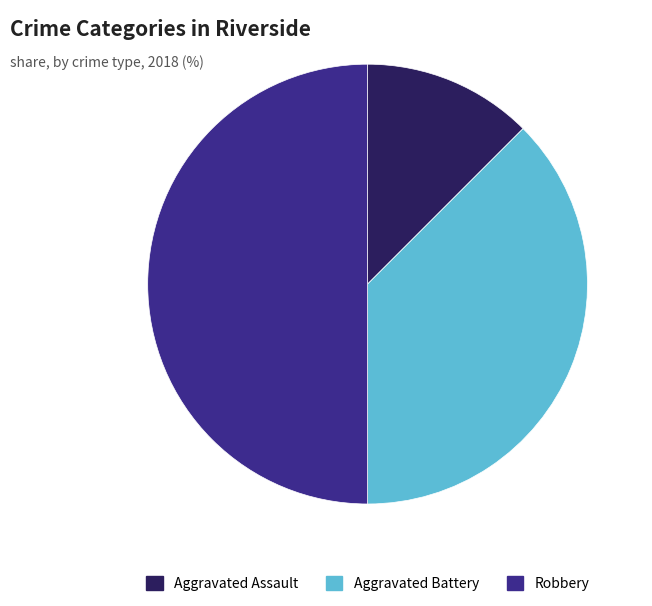

Which category has the smallest portion of the pie?

Aggravated Assault